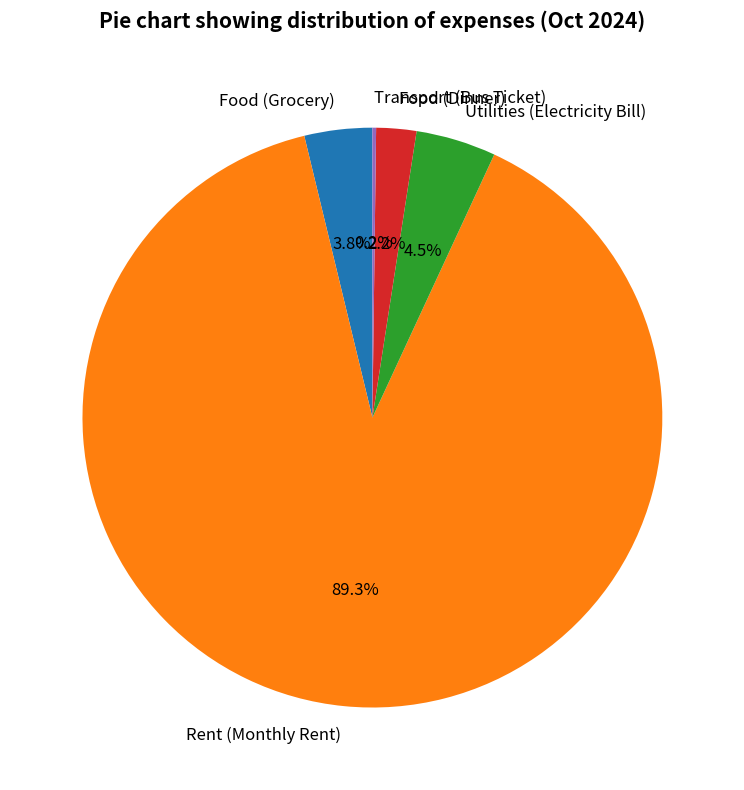

Combined, what portion of the pie is Utilities (Electricity Bill) and Rent (Monthly Rent)?

93.8%